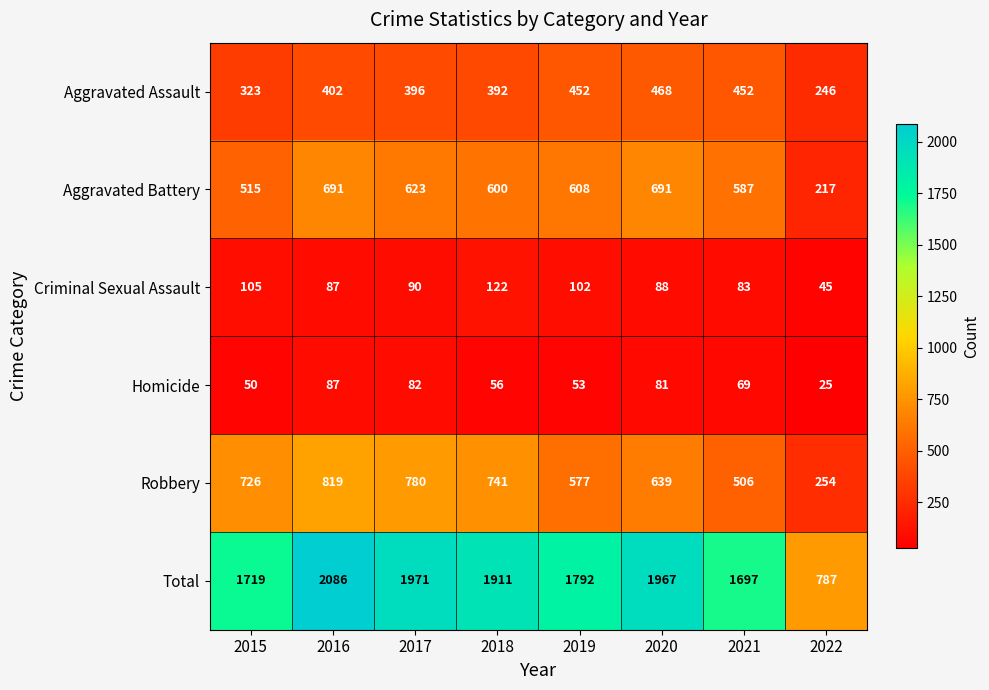

At how many categories does at least one series exceed 1228?

7